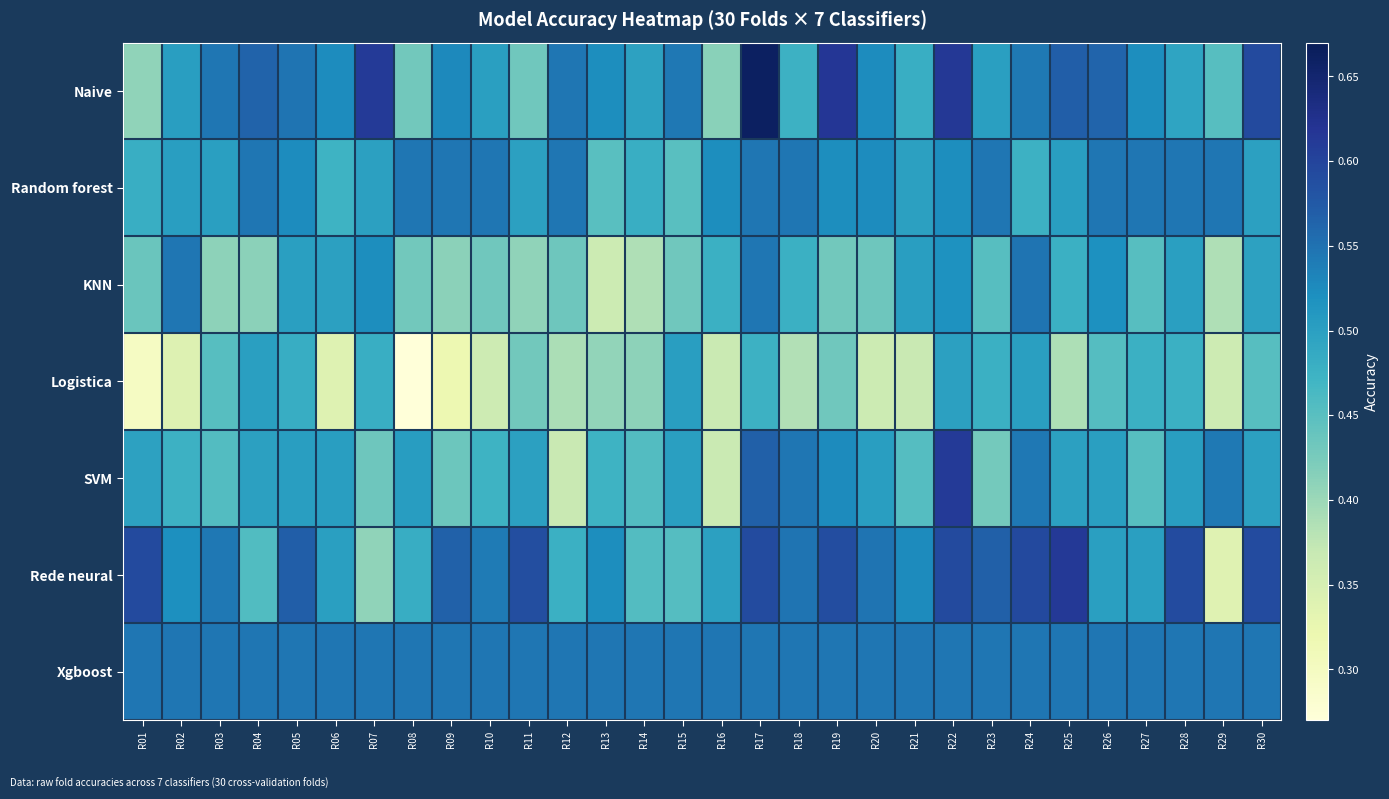

Between R06 and R28, which series saw the biggest shift?

Logistica